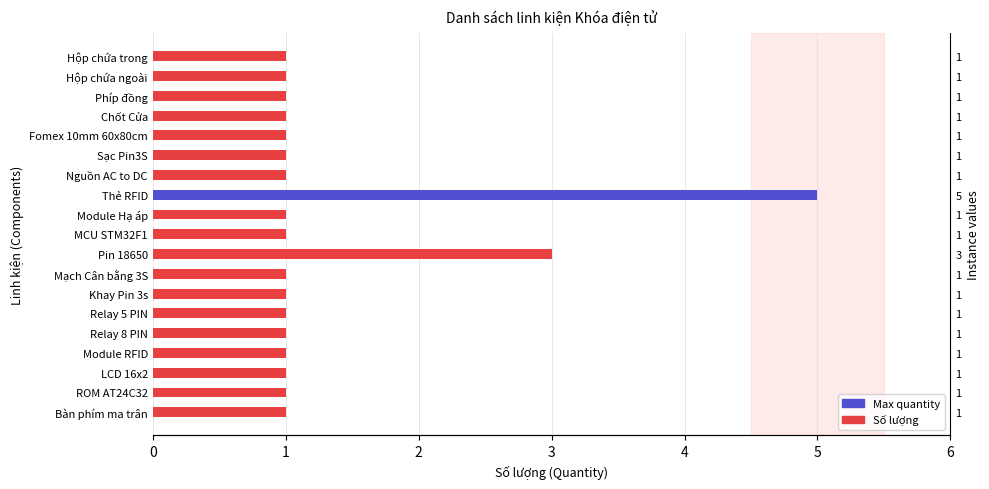

How many data points are above 1?

2